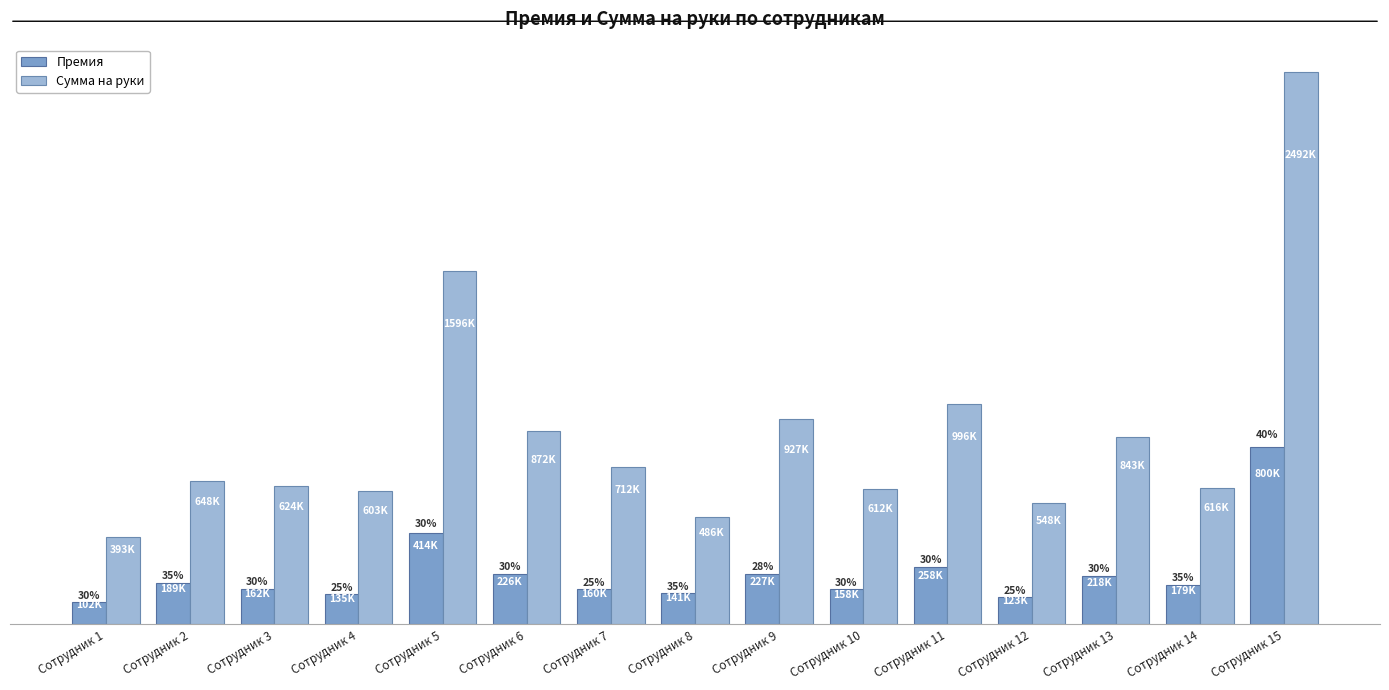

What are all the series names shown in the legend?

Премия, Сумма на руки